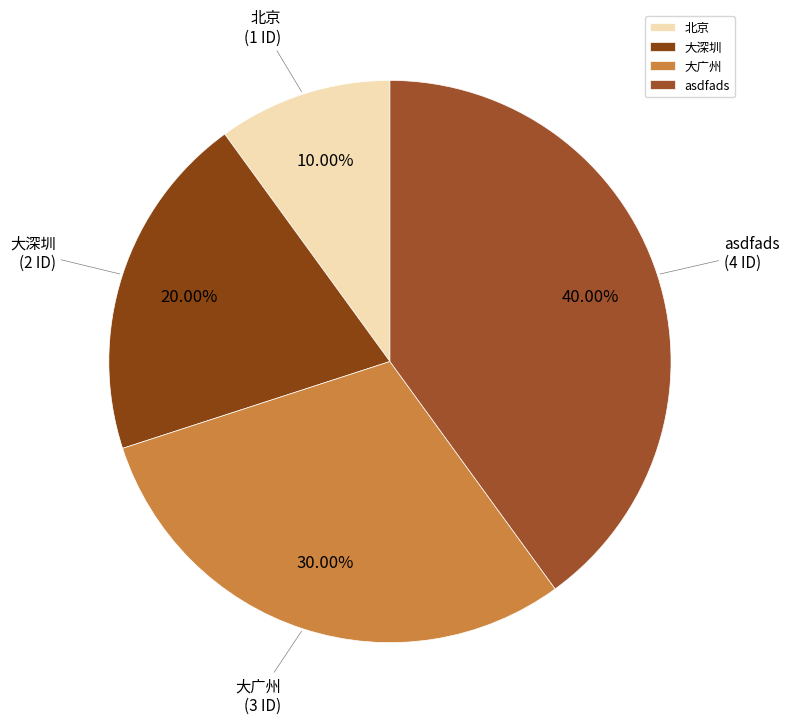

To the nearest percent, what percentage of the pie is 大广州?

30%